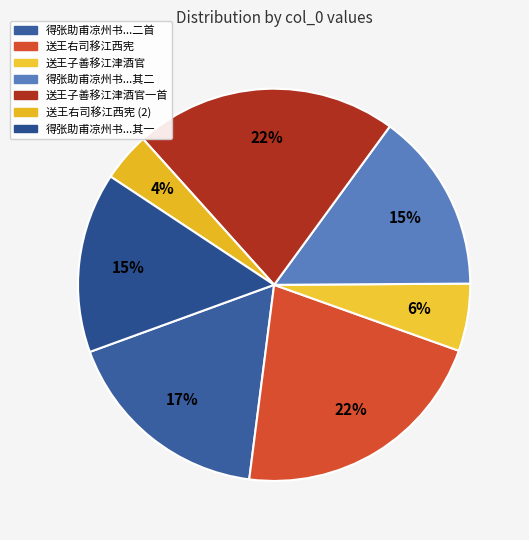

To the nearest percent, what is the difference between the largest and smallest slice percentages?

18%